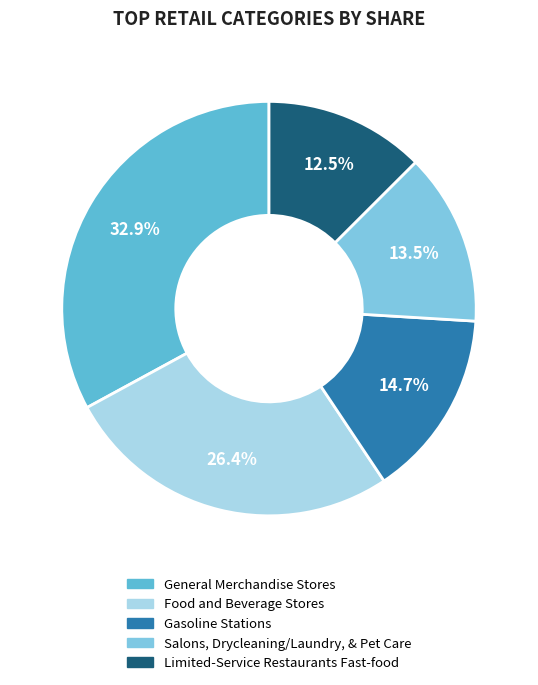

Is there any slice that represents more than half of the pie?

No